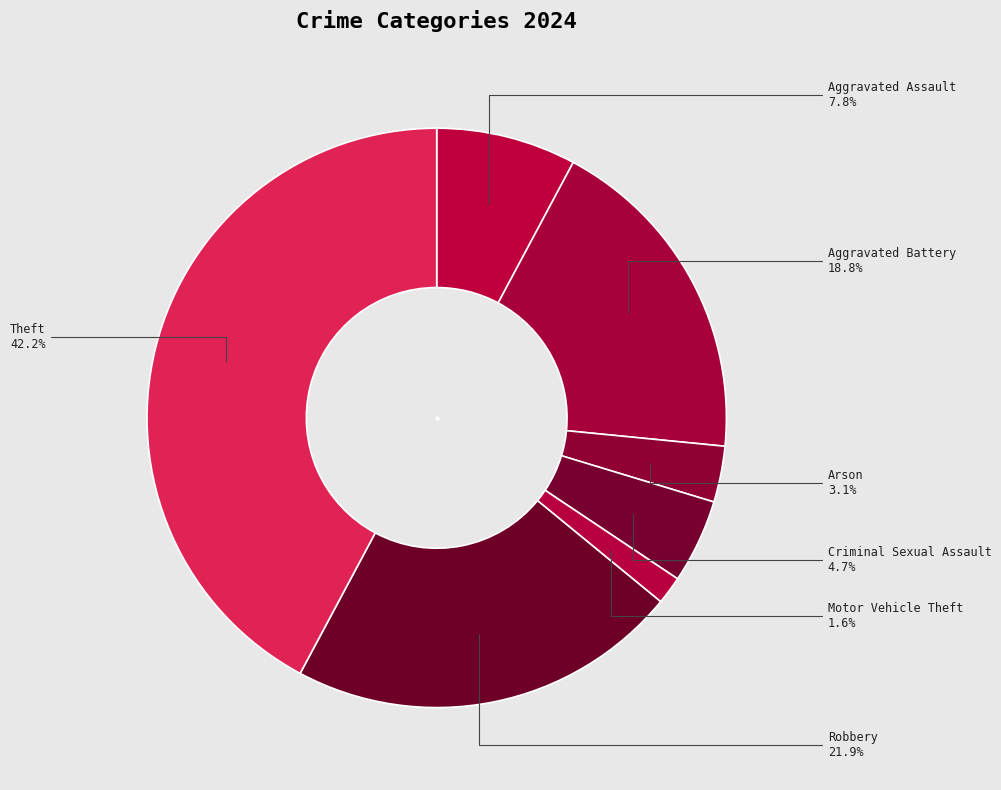

Is there a majority slice in this chart?

No